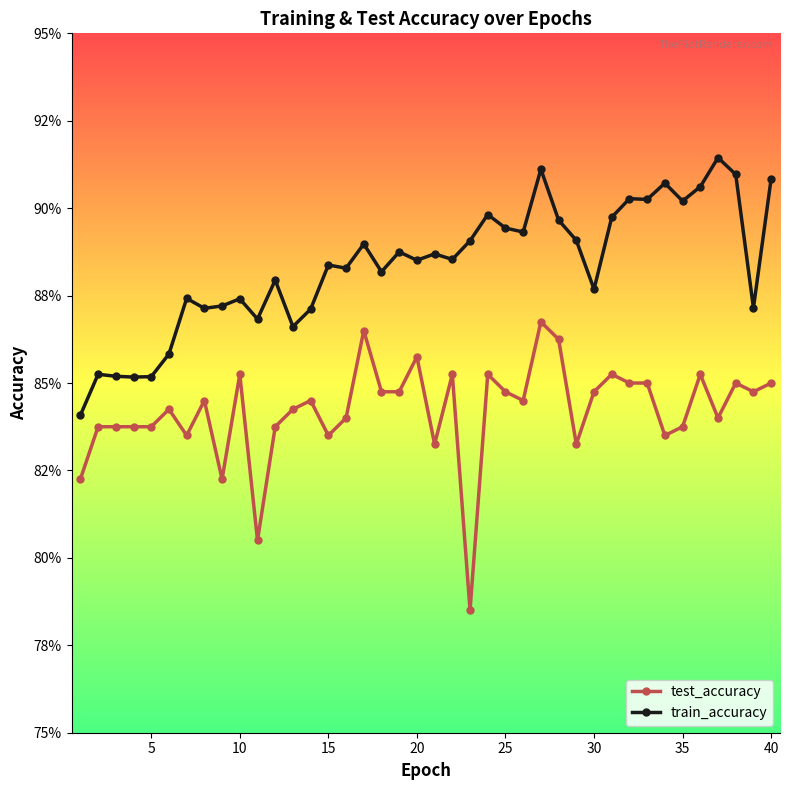

Is this an area chart (filled region under the line)?

No